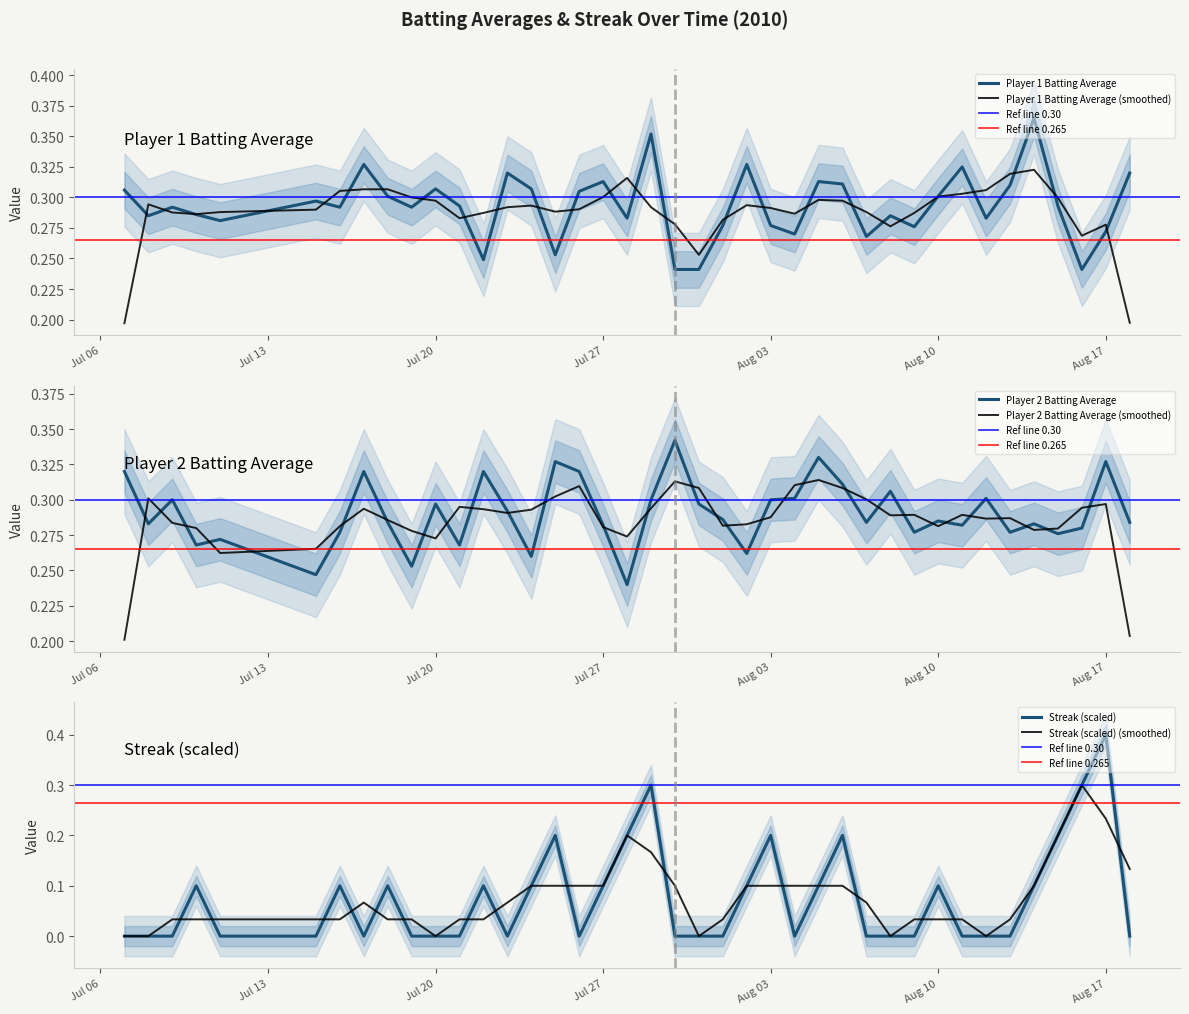

What is the maximum value for Streak (scaled)?

0.4